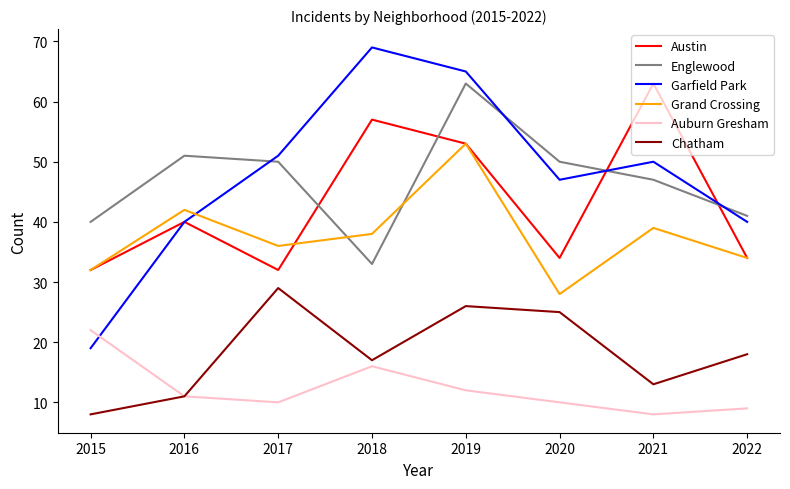

What is the maximum value for Chatham?

29